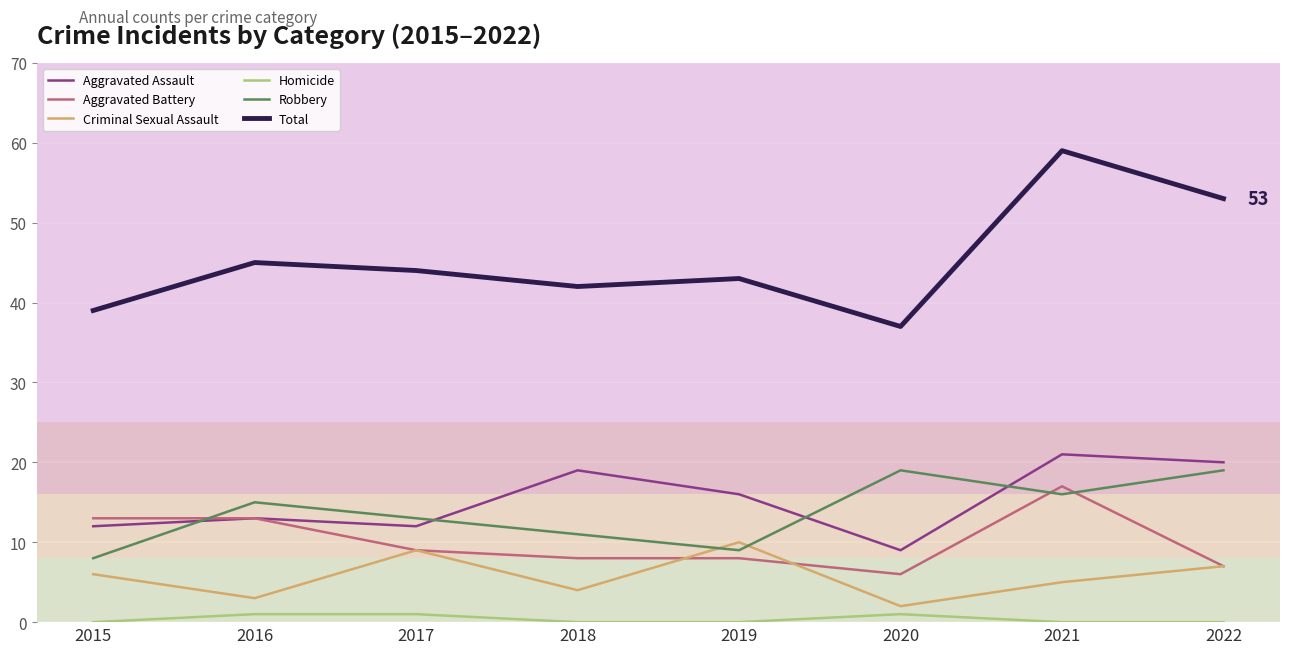

How many lines are shown in the chart?

6